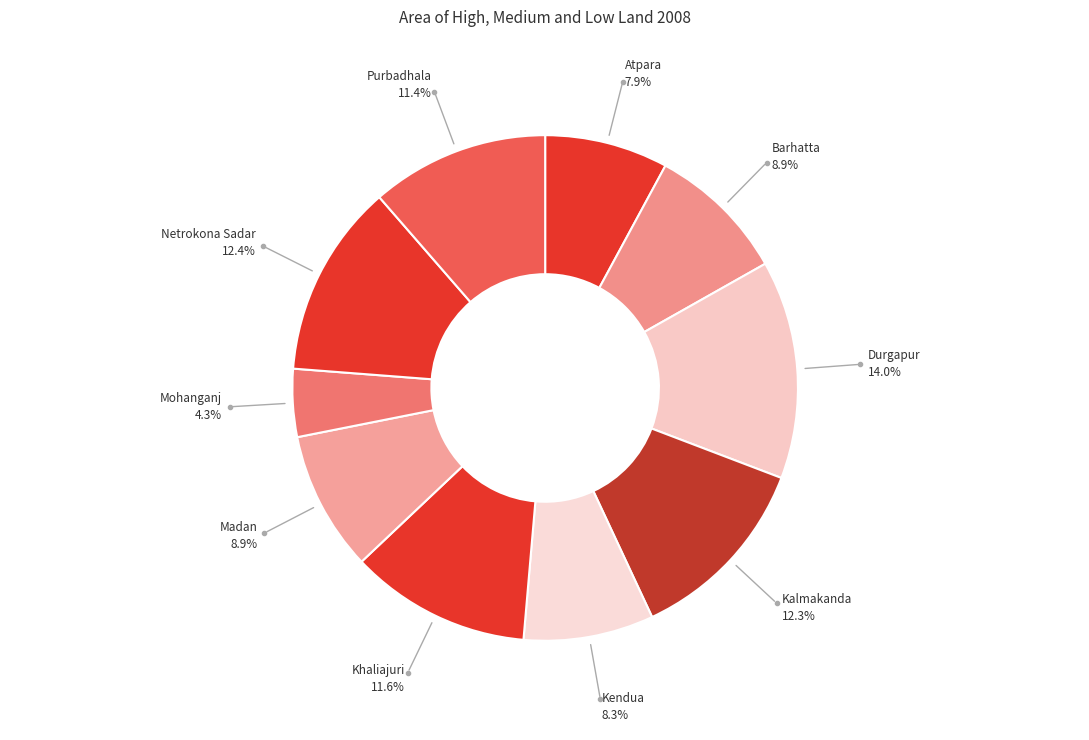

To the nearest percent, what is the average slice percentage?

10%